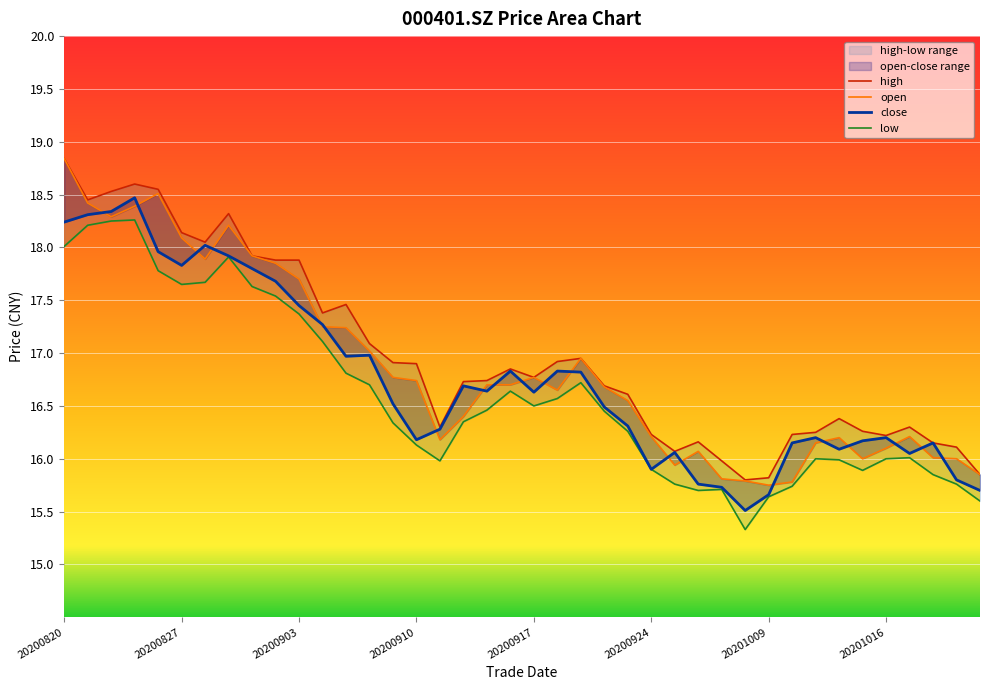

At which label does close reach its peak?

20200825